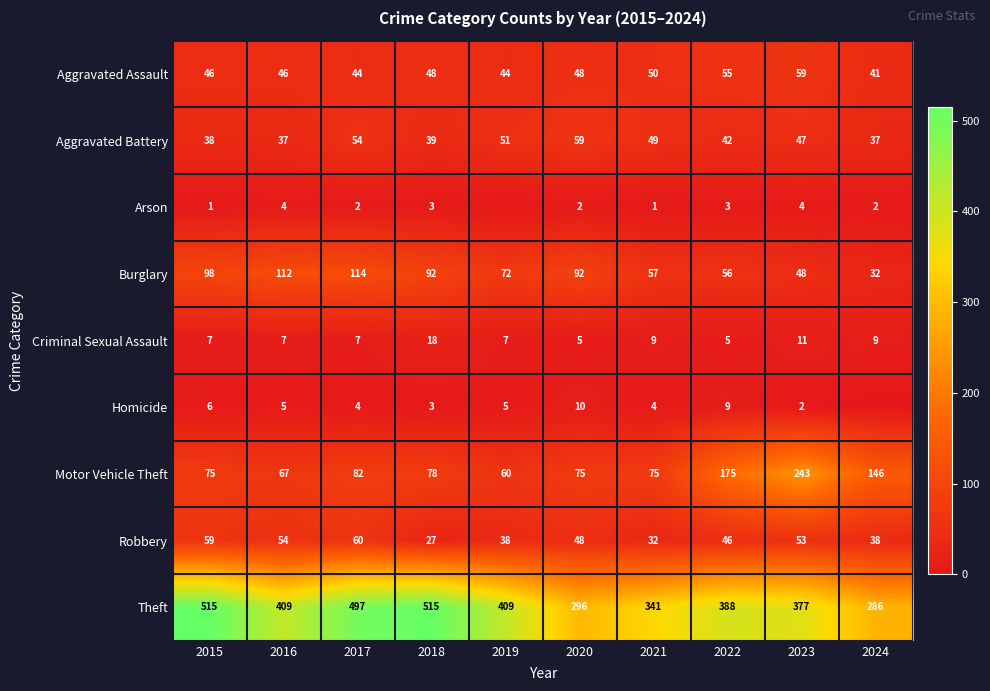

True or false: Robbery has a value of 60 at 2019.

False